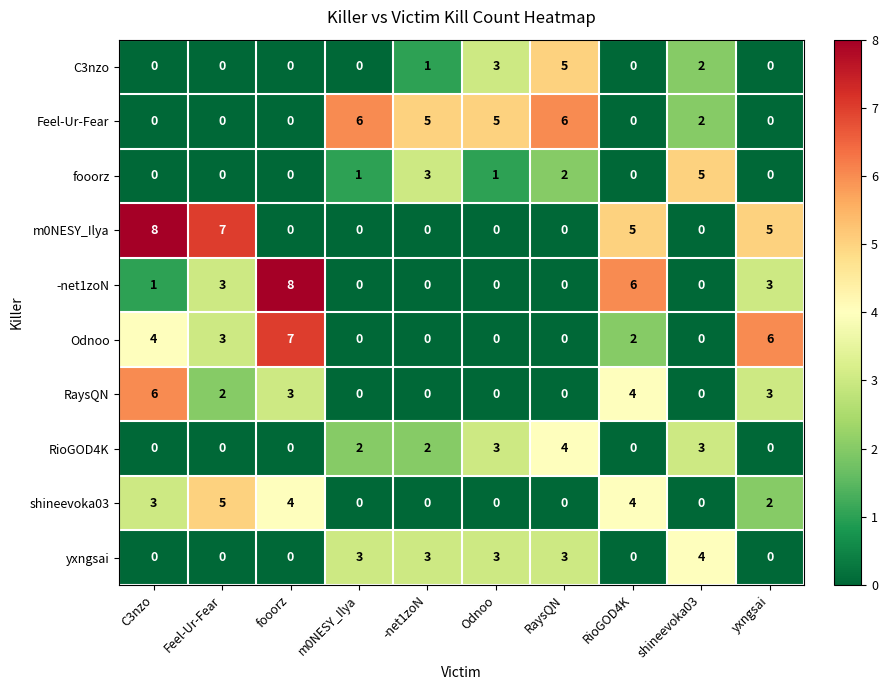

Is it true that C3nzo equals 0 at RioGOD4K?

True